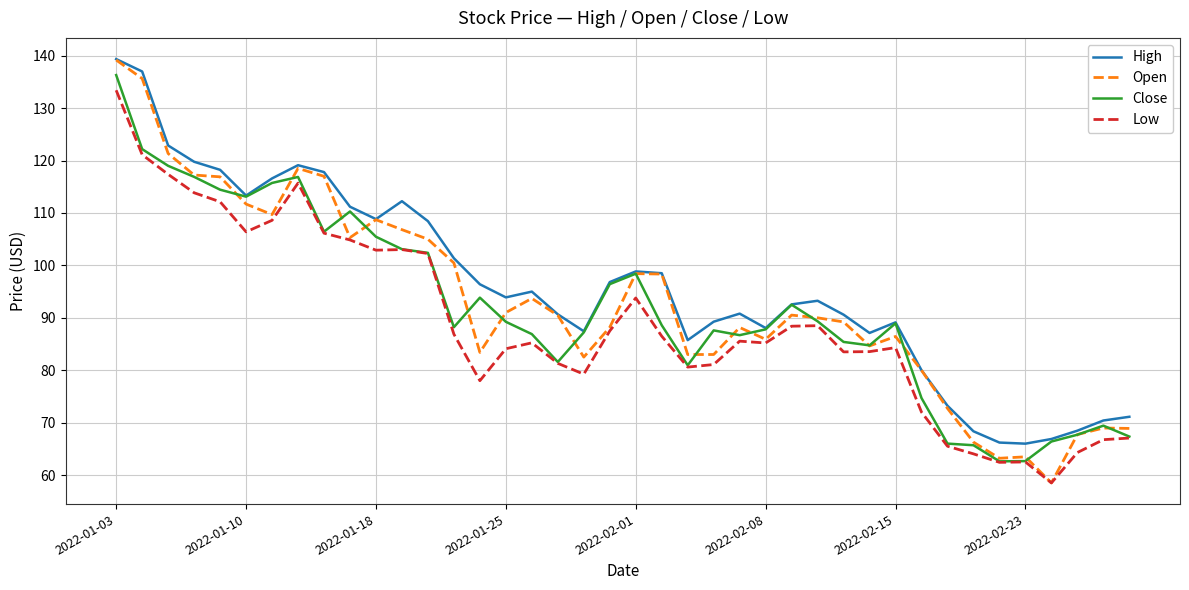

What is the highest value of the High series?

139.4